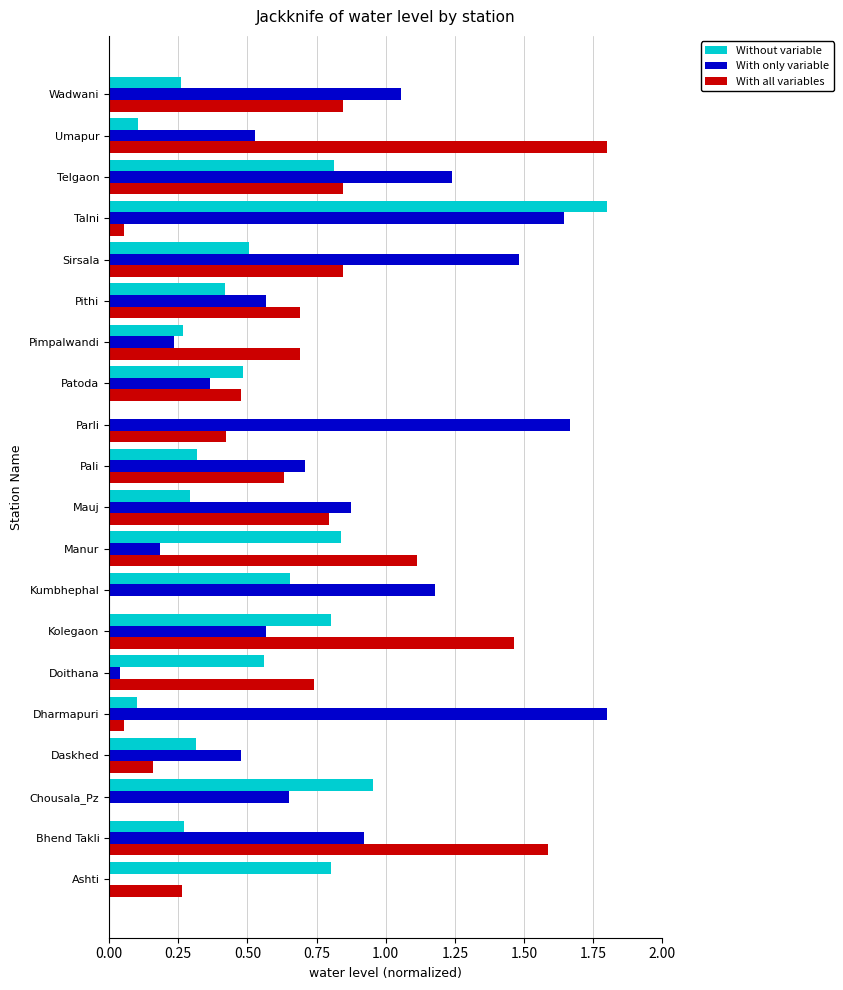

Which series changed the most between Ashti and Telgaon?

With only variable